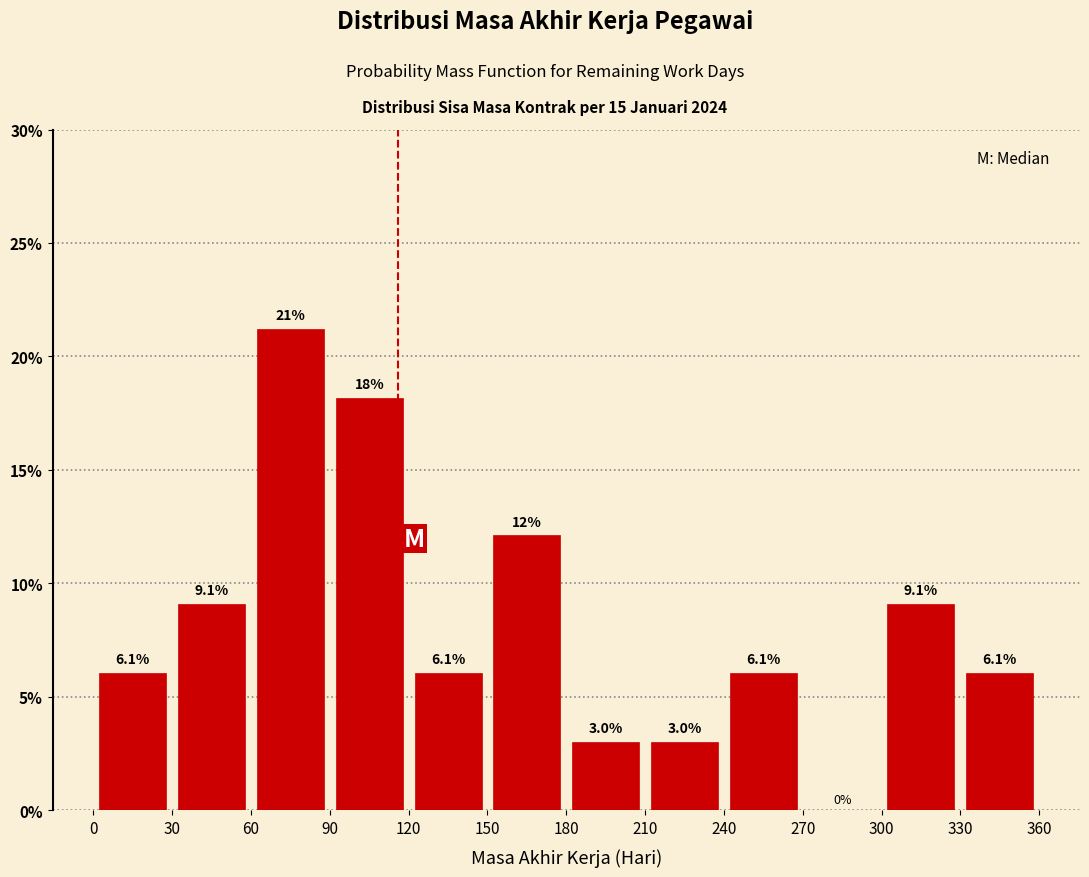

Which range on the x-axis has the tallest bar?

60 to 90